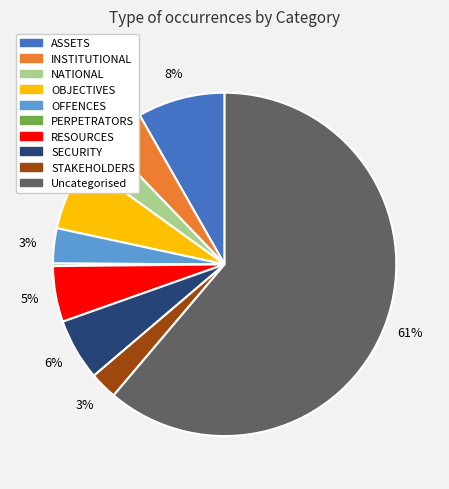

Between STAKEHOLDERS and RESOURCES, which is larger?

RESOURCES